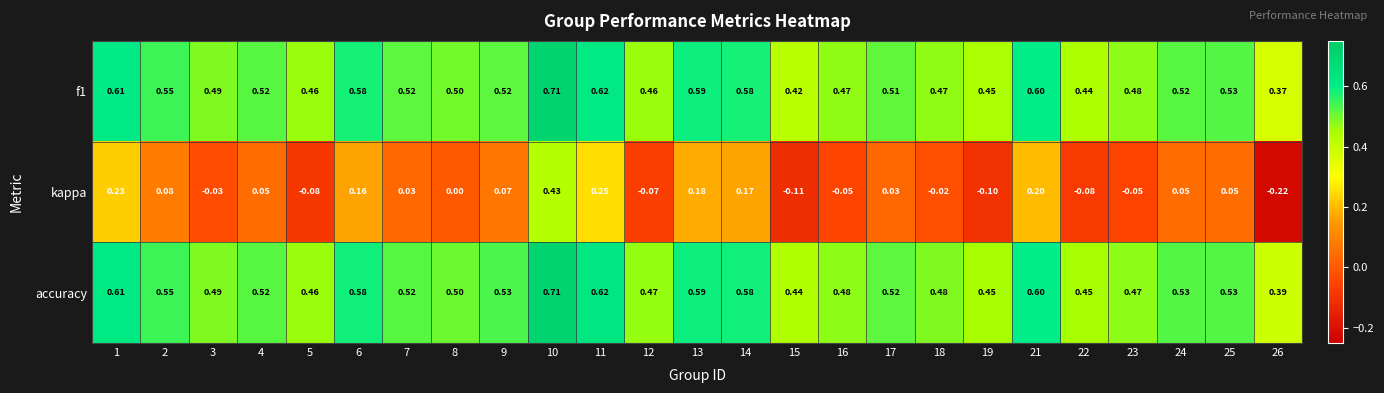

Between 2 and 22, which series saw the biggest shift?

kappa